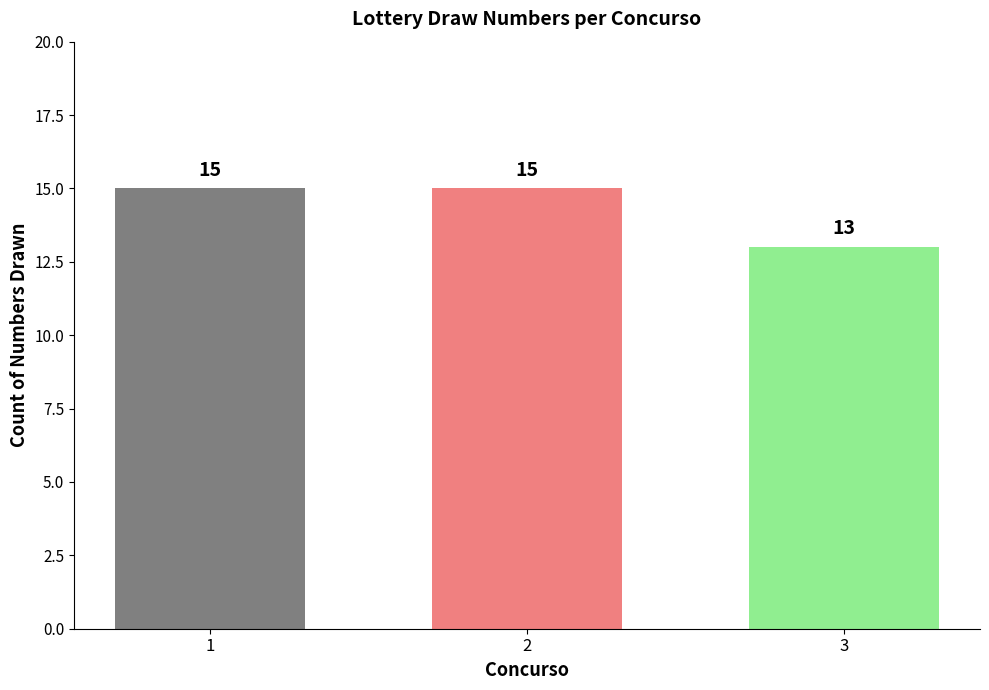

Reading left to right, extract all data points from this chart.

15	15	13